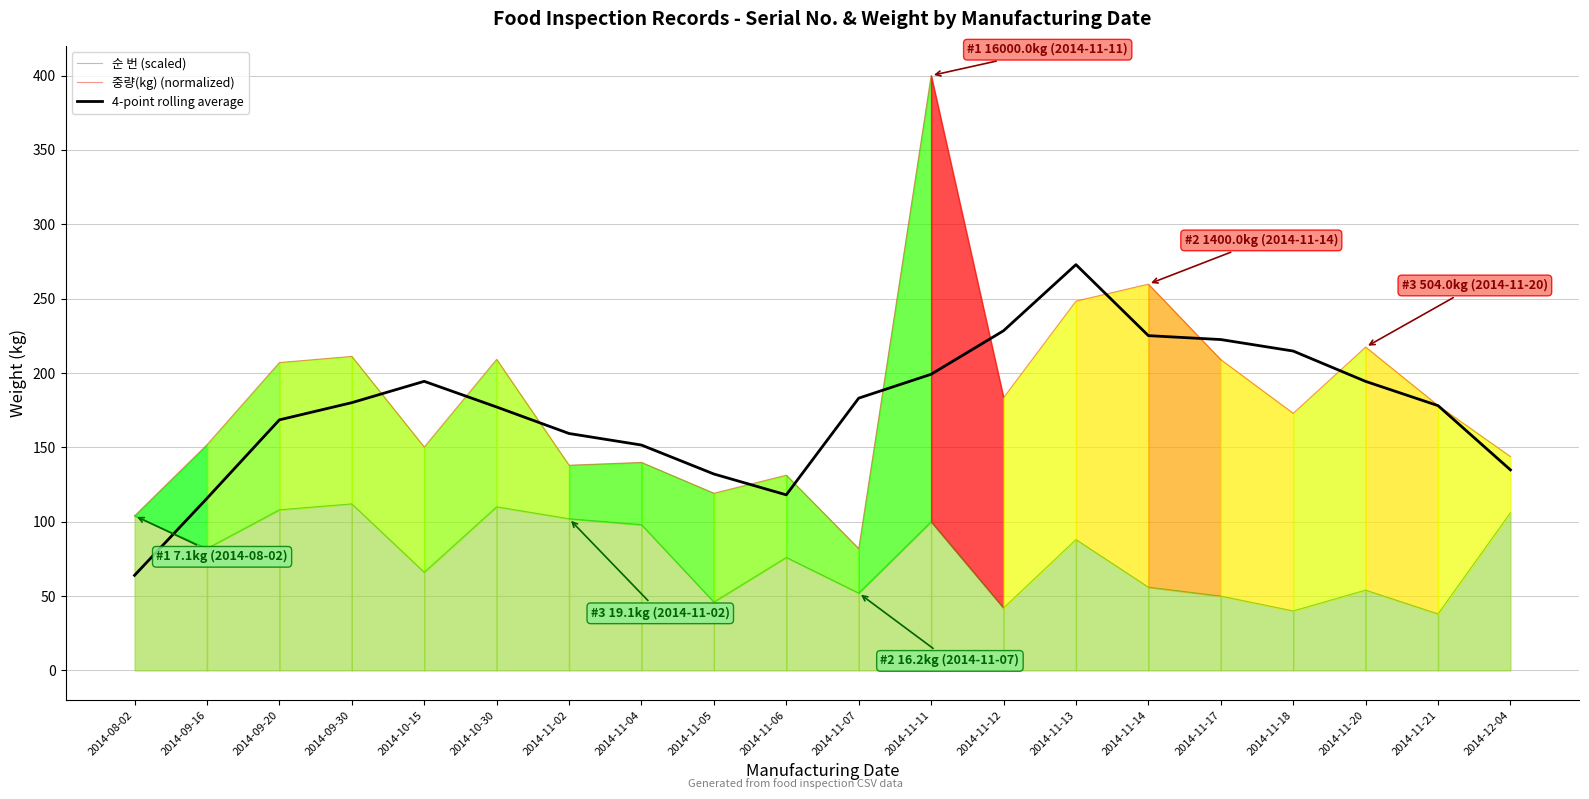

What is the sum of all 4-point rolling average values?

3514.0